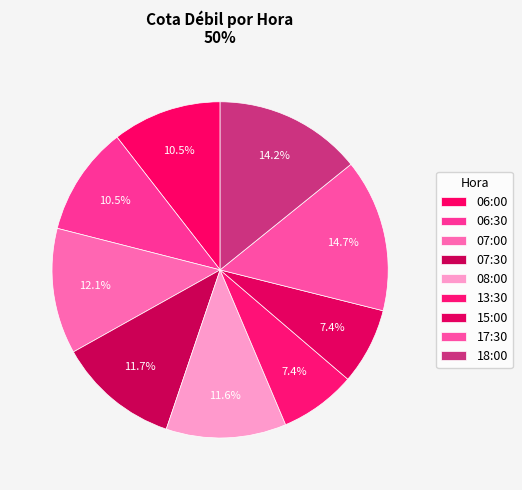

To the nearest percent, what percentage of the pie is 17:30?

15%